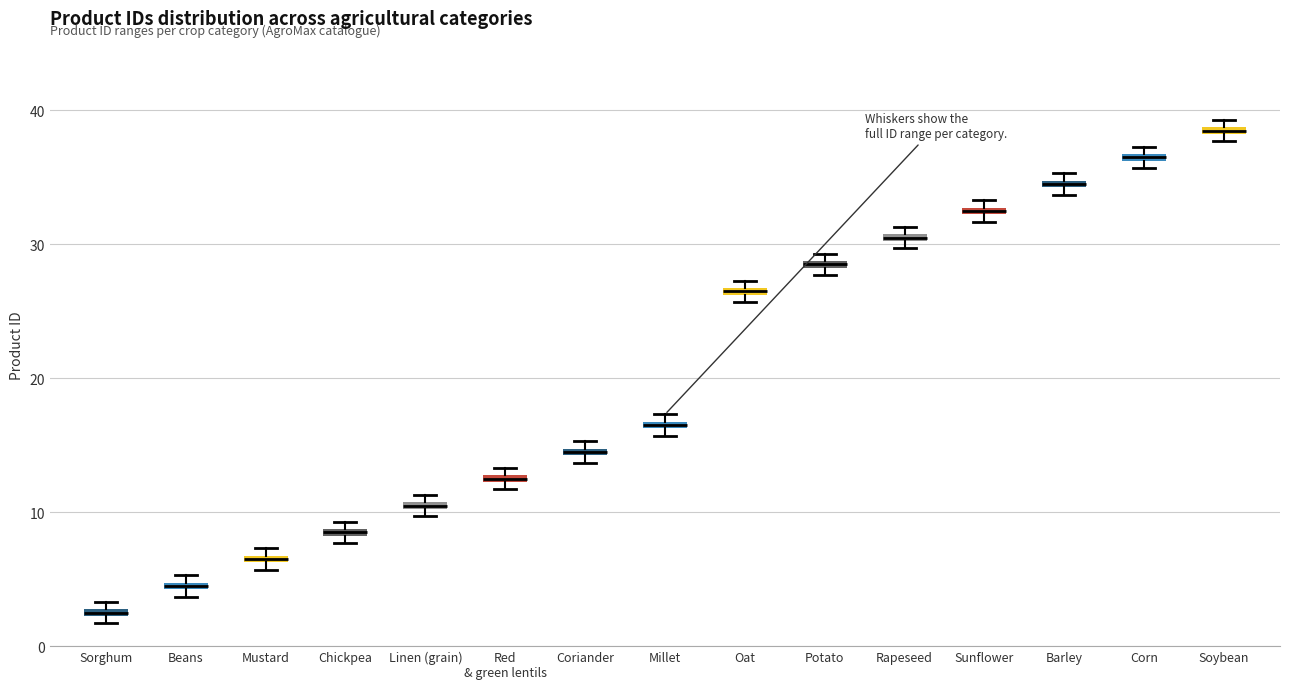

Which box's median line is the lowest?

Sorghum